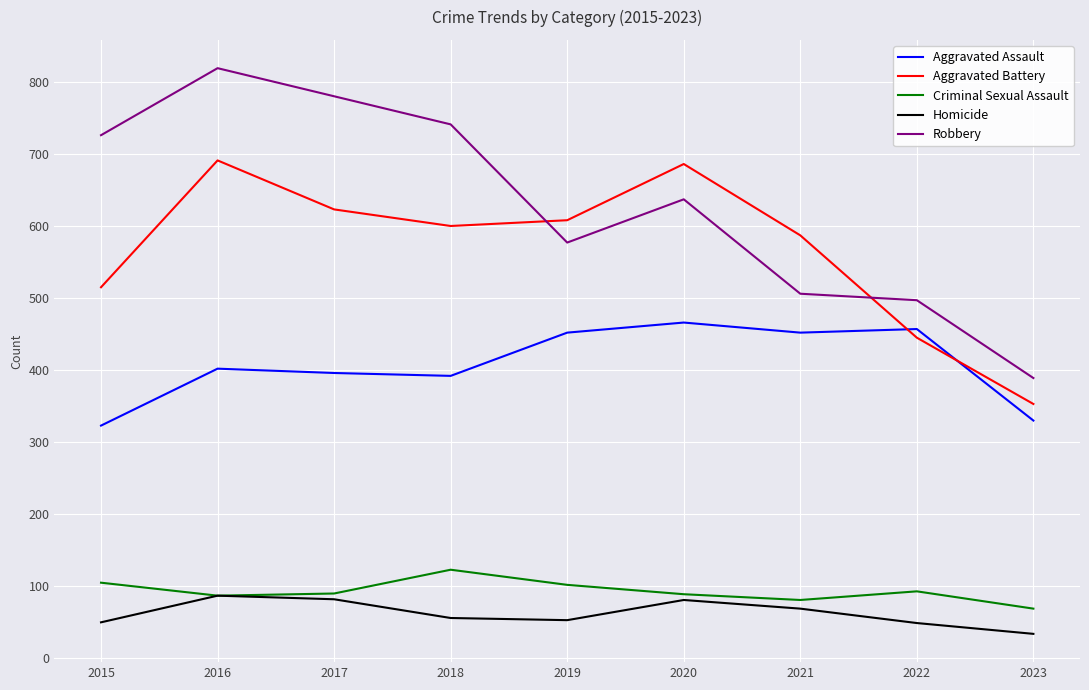

True or false: Homicide and Robbery intersect in this chart.

False